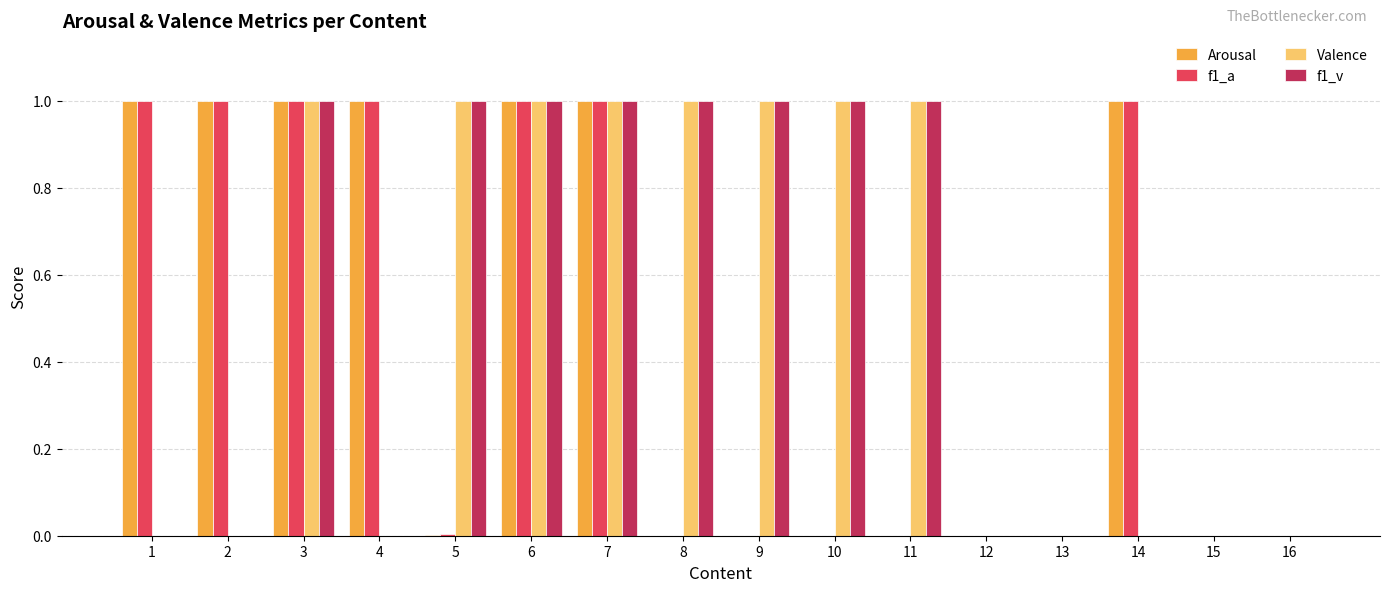

What is the sum of all Arousal values?

7.0